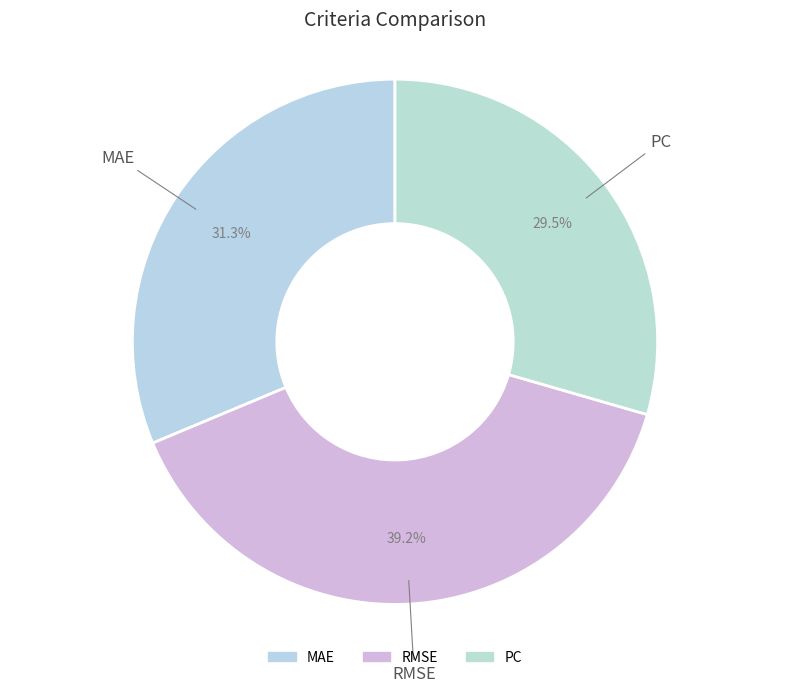

How many segments does this pie chart have?

3